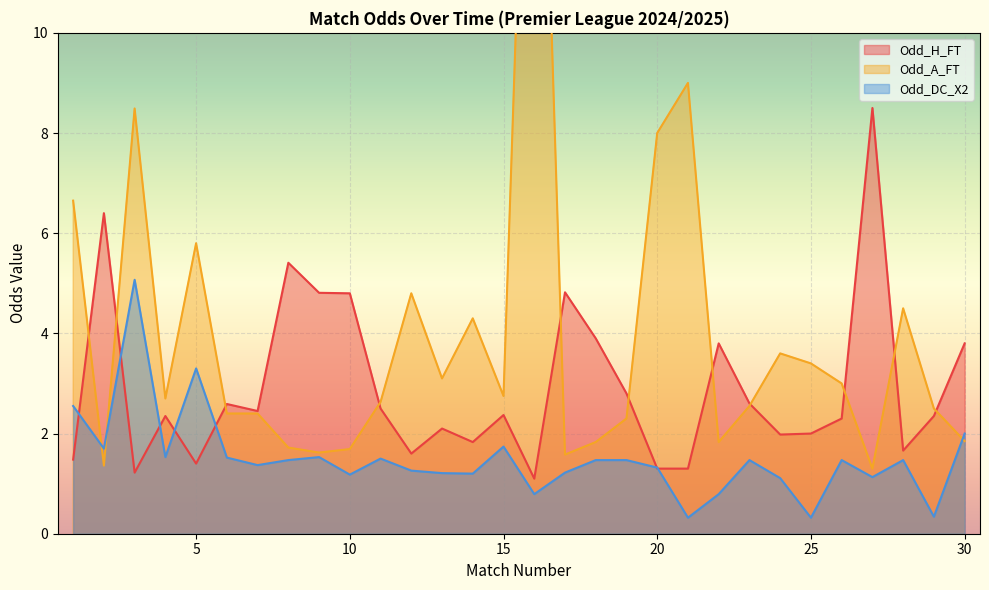

What is the difference between the maximum and second lowest values in the Odd_DC_X2 series?

4.8